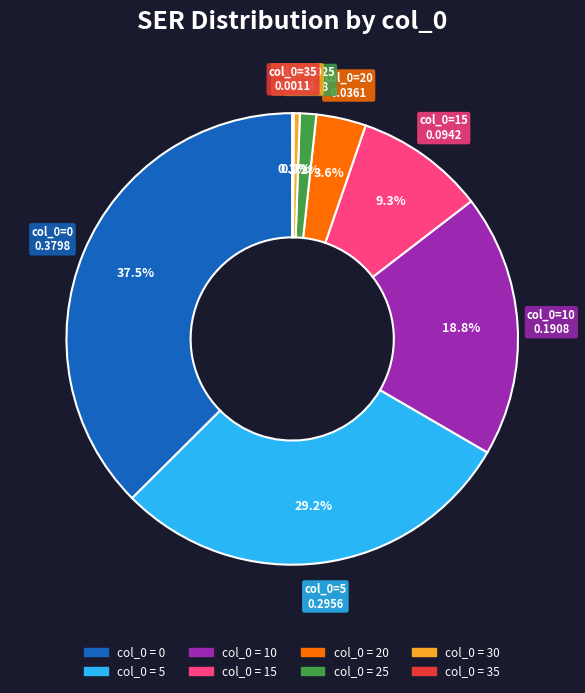

Is there a majority slice in this chart?

No